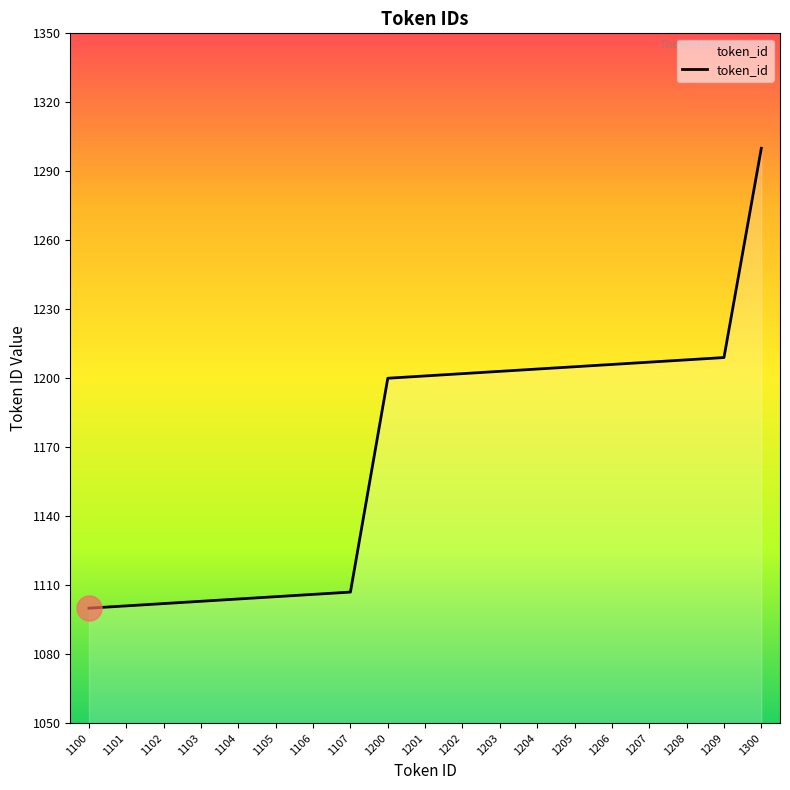

What is the difference between the values at 1208 and 1101?

107